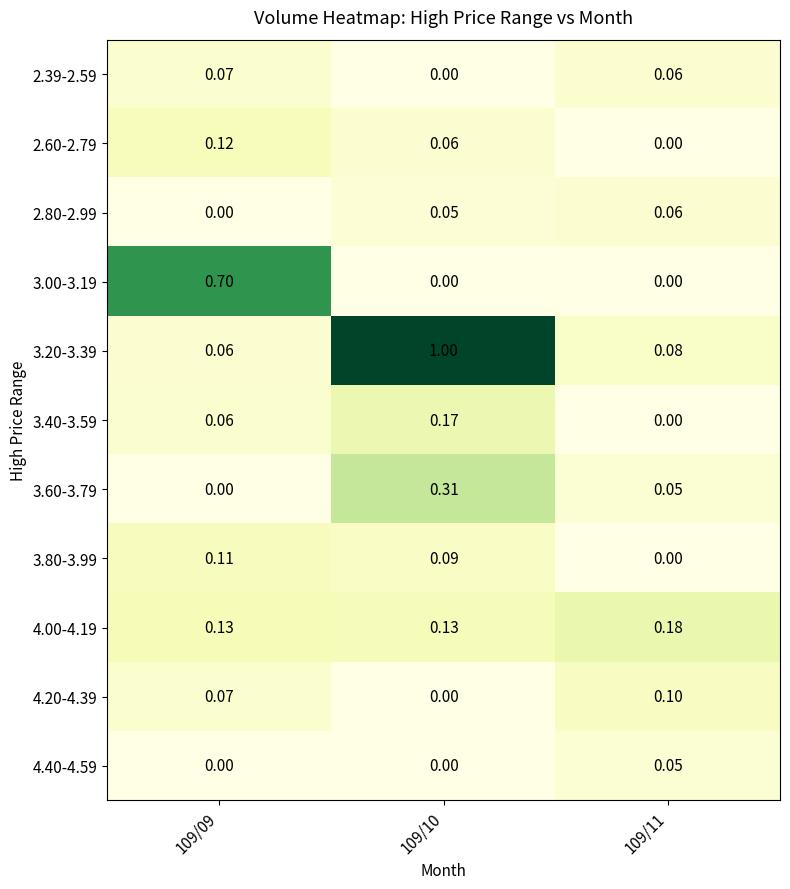

Is the value of 3.00-3.19 at 109/11 greater than the value of 4.20-4.39 at 109/09?

No